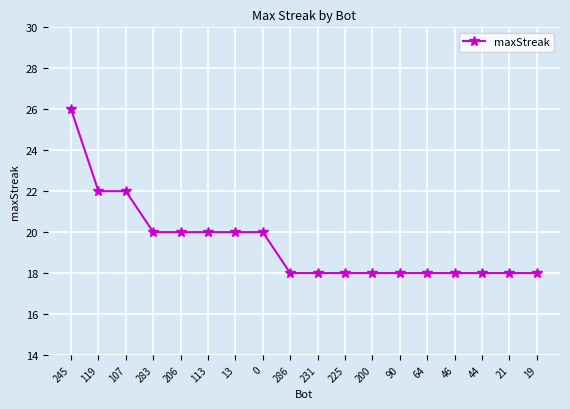

Reading right to left, extract all data points from this chart.

19=18	21=18	44=18	46=18	64=18	90=18	200=18	225=18	231=18	286=18	0=20	13=20	113=20	206=20	283=20	107=22	119=22	245=26